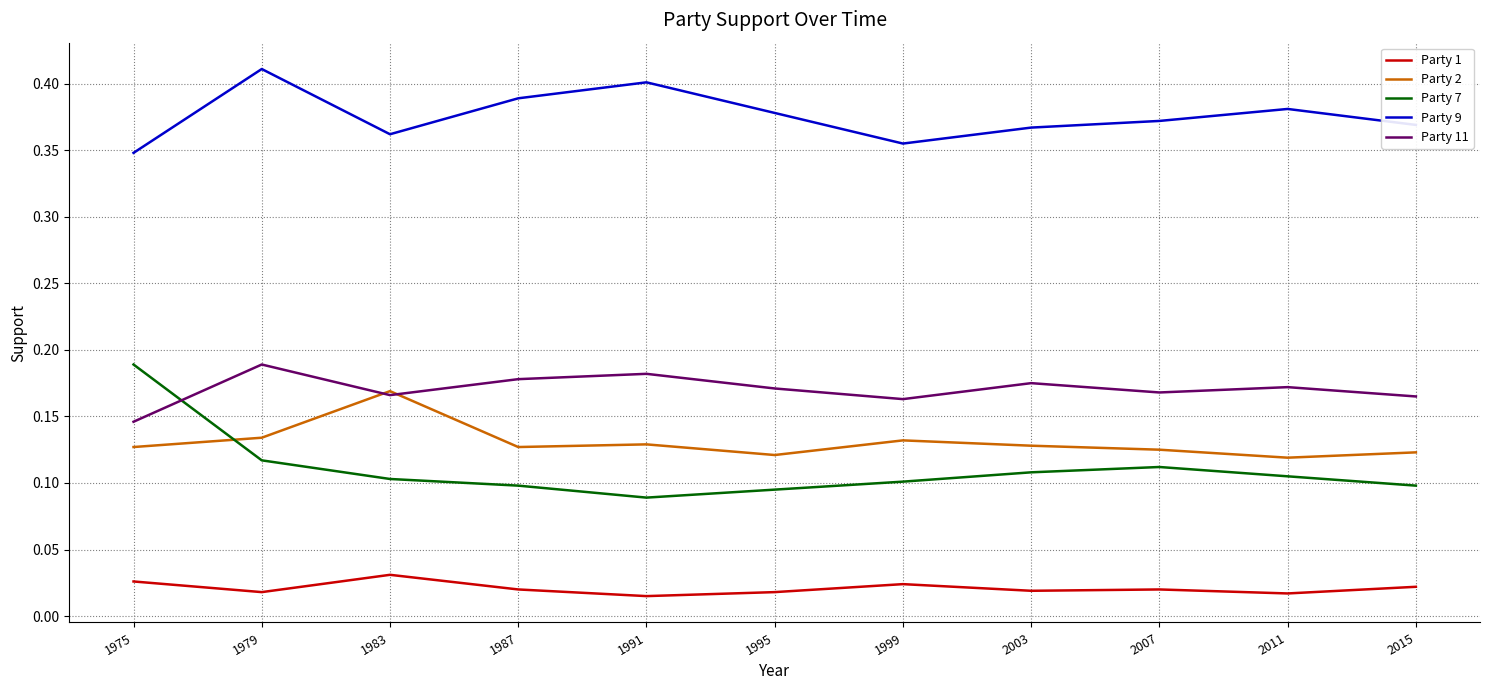

Which series has the largest total across all categories?

Party 9